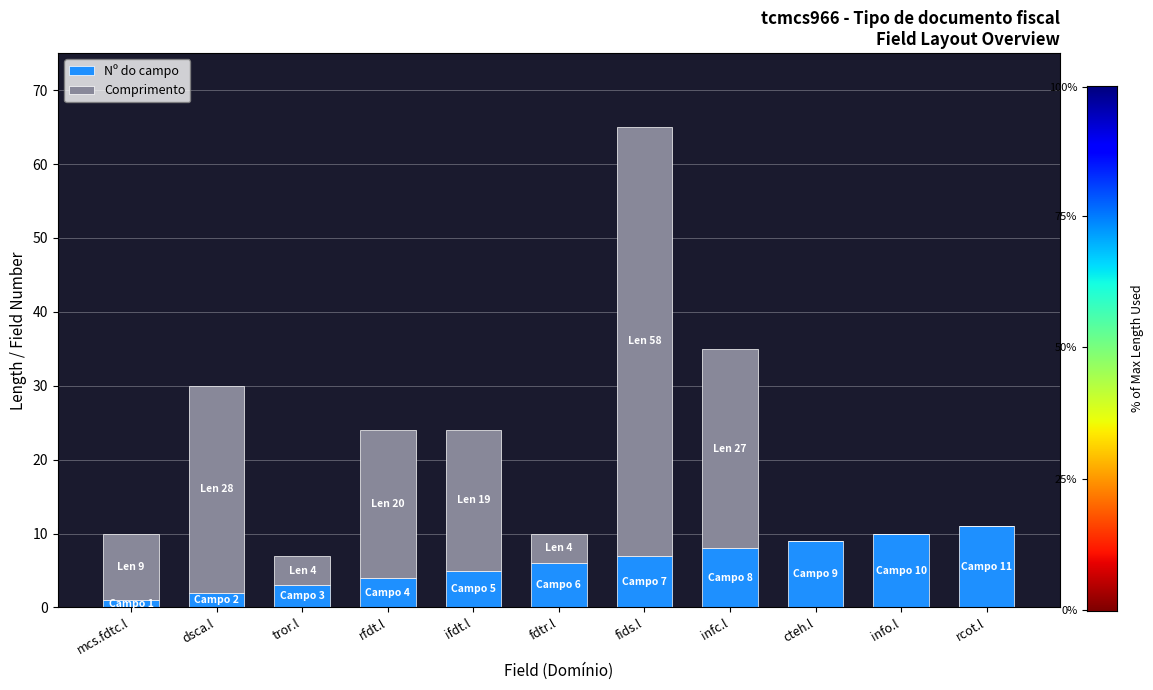

The value of Nº do campo at info.l is 2. True or false?

False